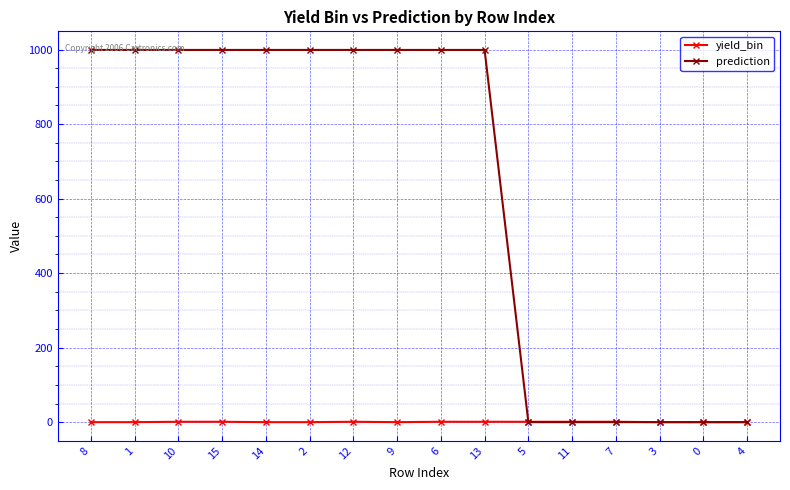

What is the label of the 5th point from the right?

11